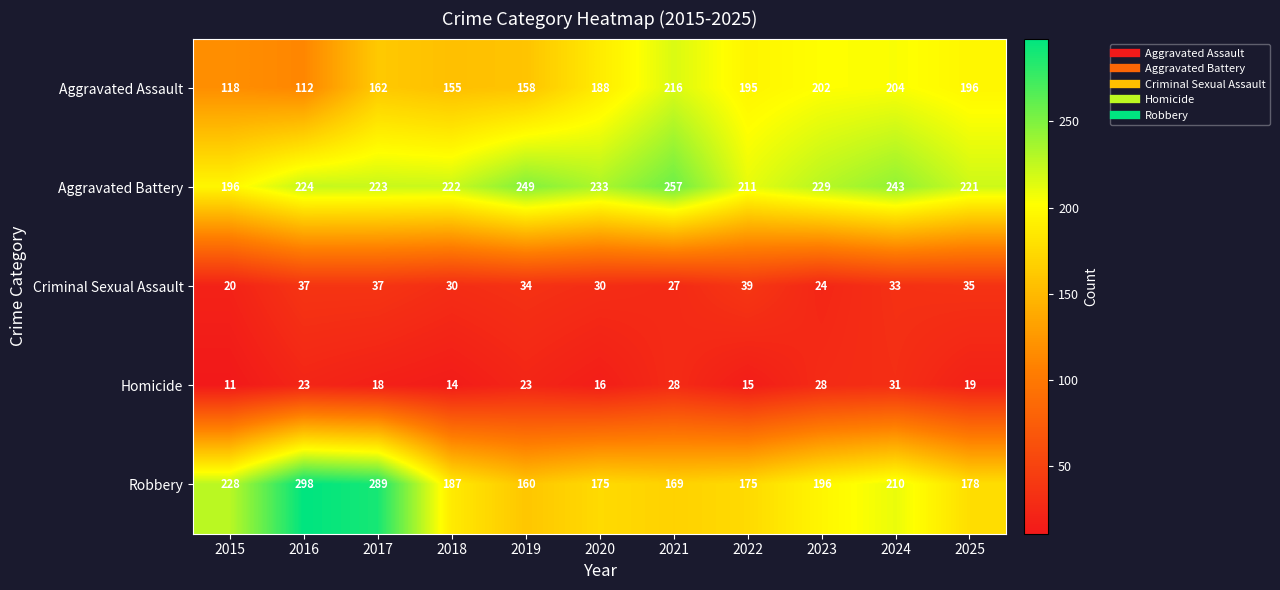

What is the difference between the maximum and minimum values in the Robbery series?

138